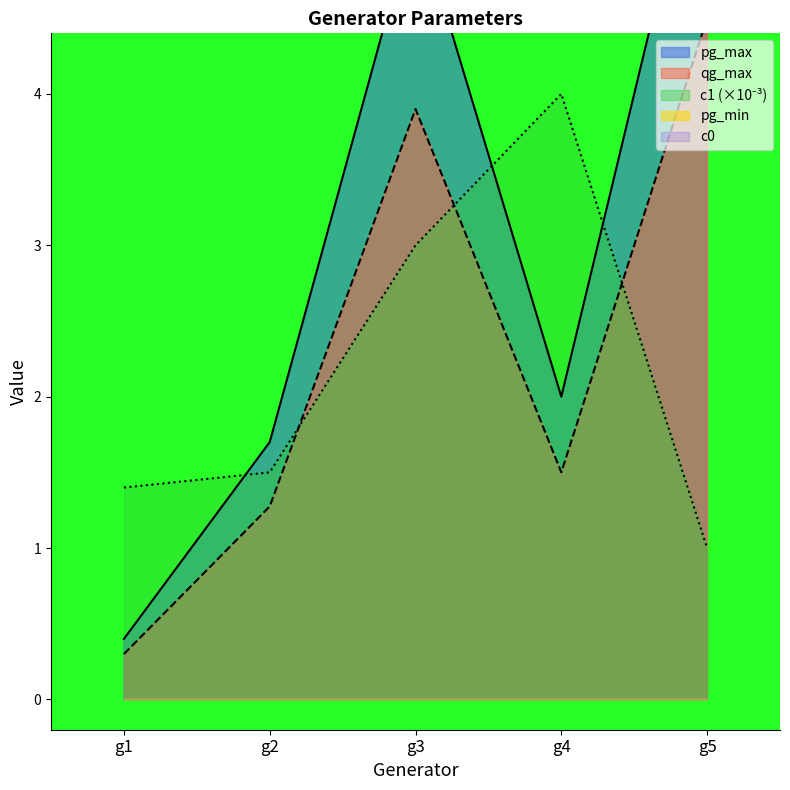

What is the value of the pg_max point at the 4th from the left?

2.0